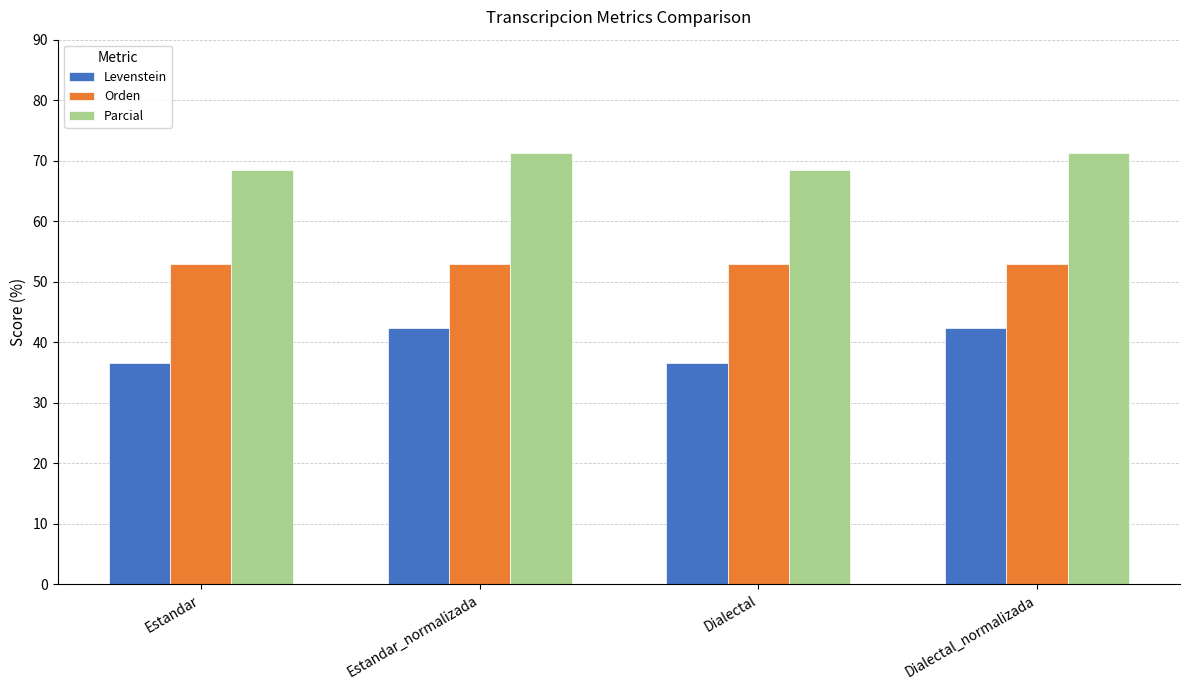

Reading left to right, what are all the values shown in this chart?

Levenstein: Estandar=36.5	Estandar_normalizada=42.3	Dialectal=36.5	Dialectal_normalizada=42.3
Orden: Estandar=52.9	Estandar_normalizada=52.9	Dialectal=52.9	Dialectal_normalizada=52.9
Parcial: Estandar=68.5	Estandar_normalizada=71.3	Dialectal=68.5	Dialectal_normalizada=71.3